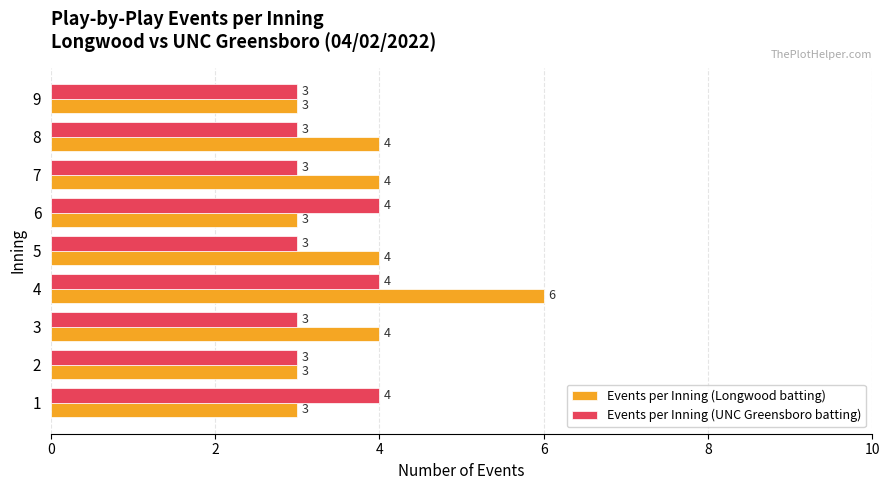

Which series has the largest total across all categories?

Events per Inning (Longwood batting)